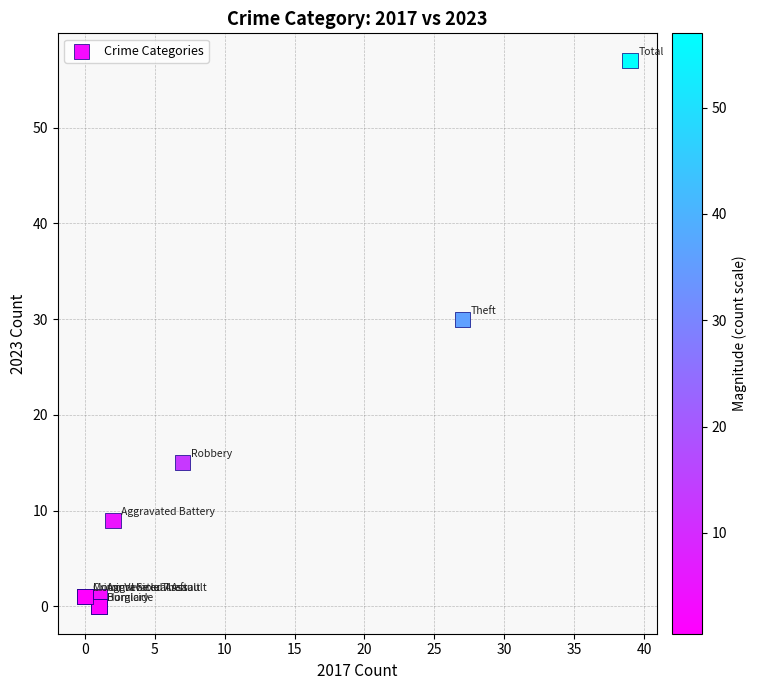

What Y value in the scatter plot is closest to 28?

30